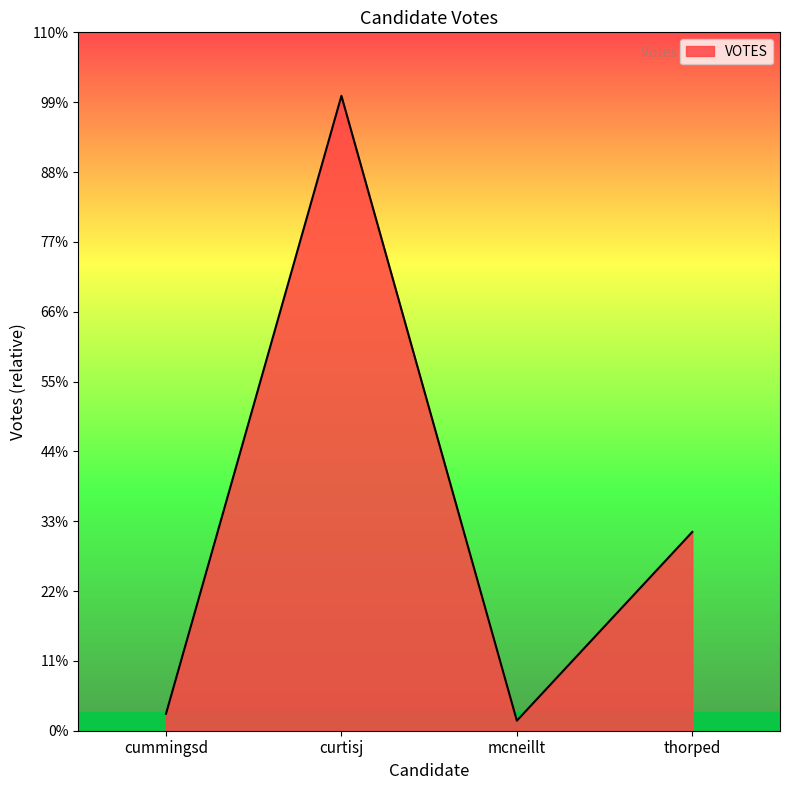

Does the chart display data point markers on the line(s)?

No